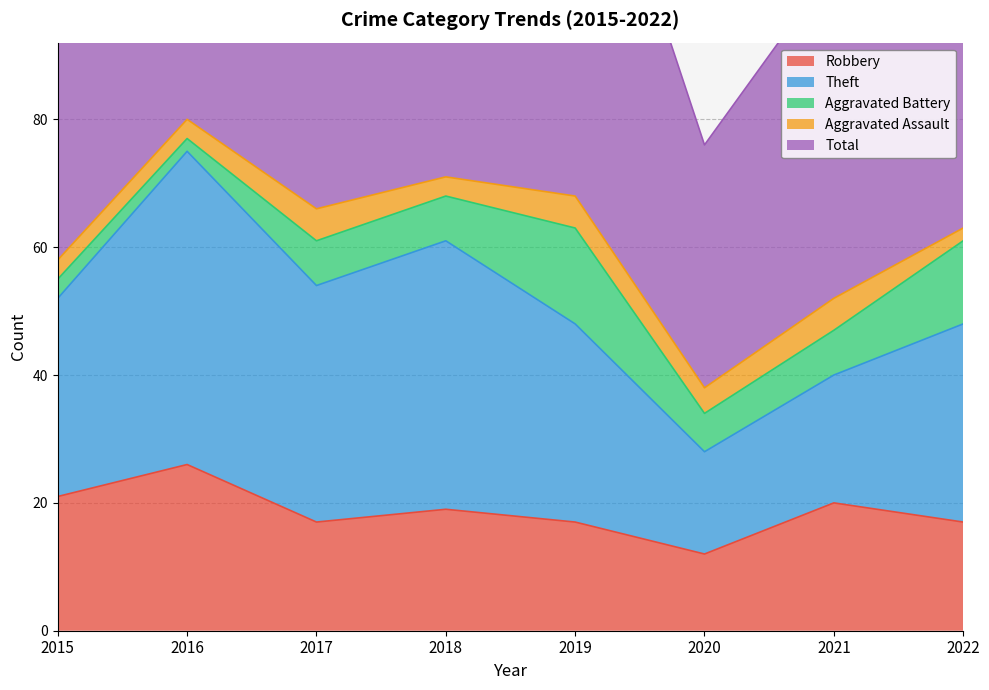

True or false: Total and Robbery intersect in this chart.

False